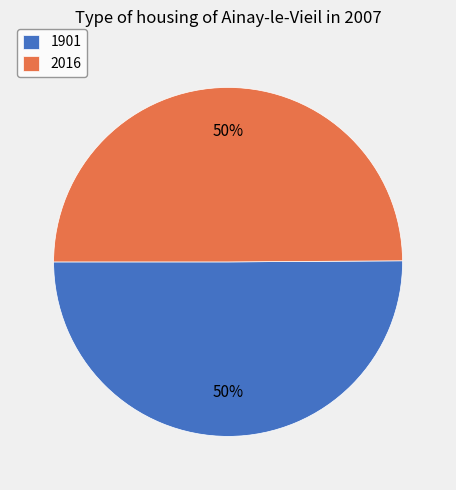

What is the ratio of the value at 2016 to the value at 1901?

1.0